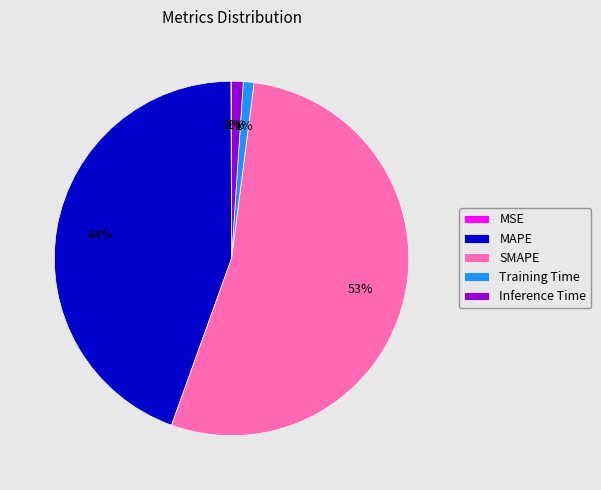

What is the majority slice?

SMAPE